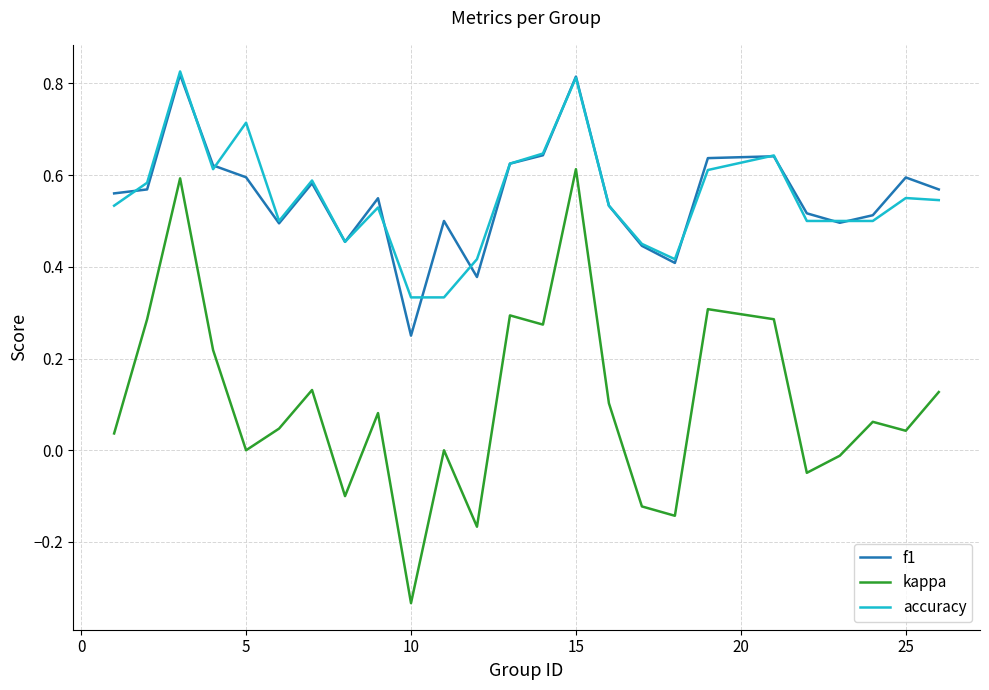

True or false: accuracy and kappa cross at least once.

False